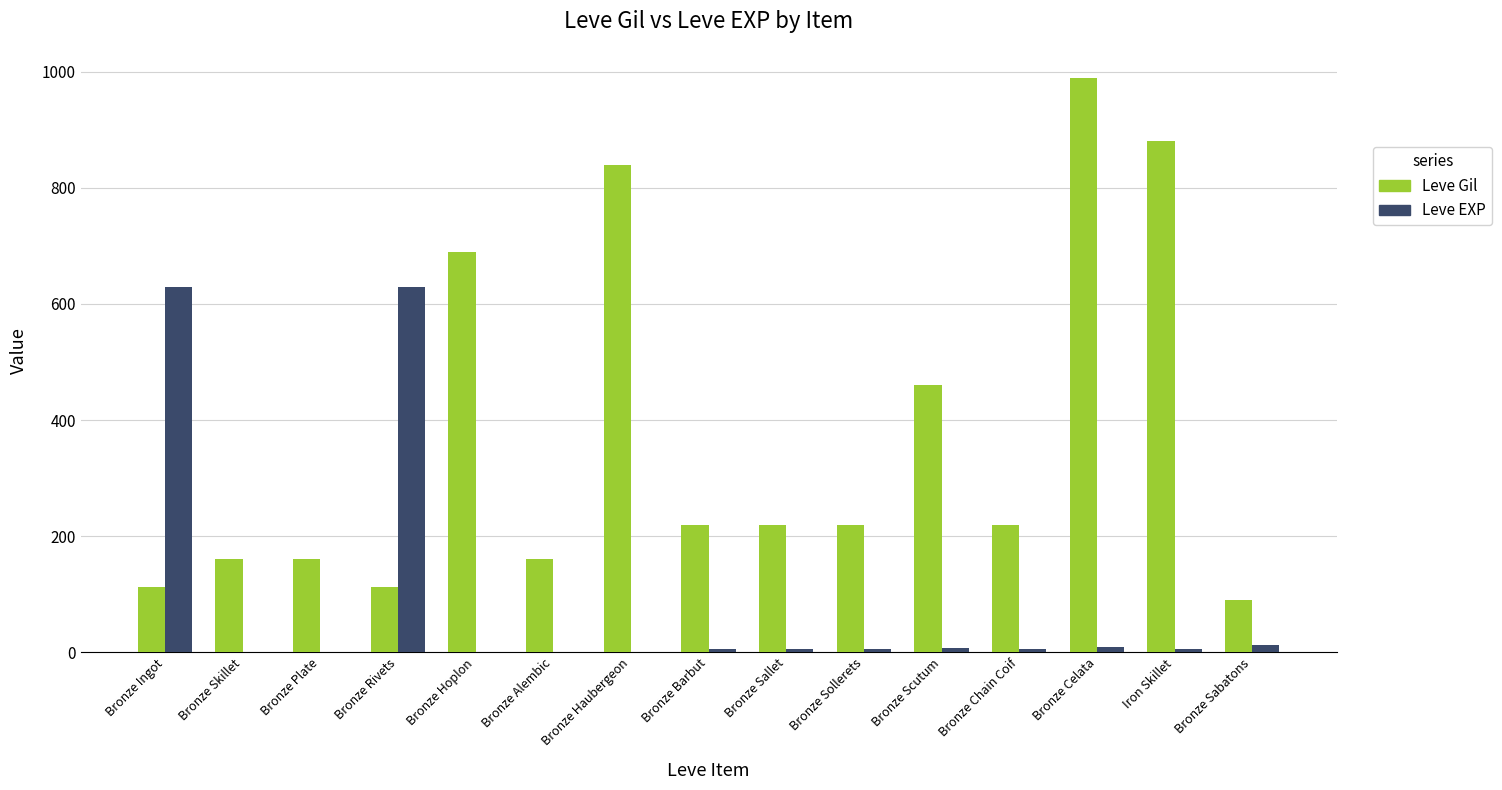

Which series changed the most between Bronze Alembic and Bronze Haubergeon?

Leve Gil